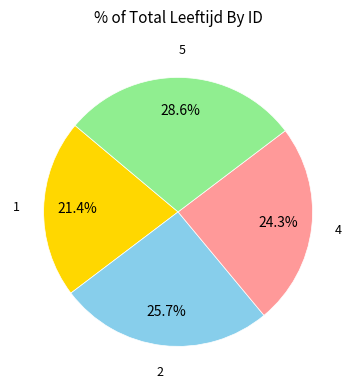

Is there any slice that represents more than half of the pie?

No